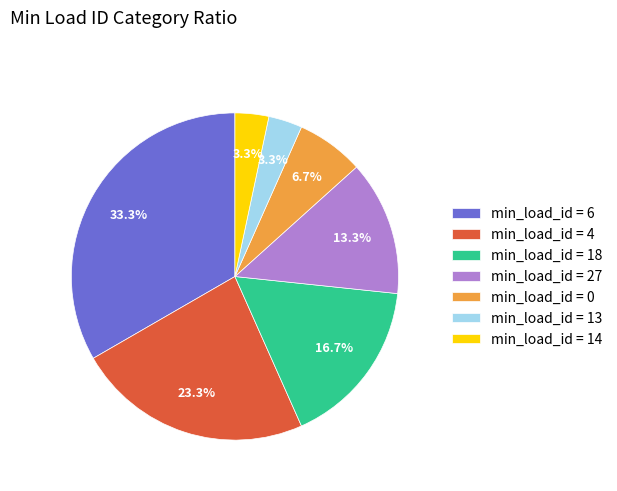

How many segments does this pie chart have?

7